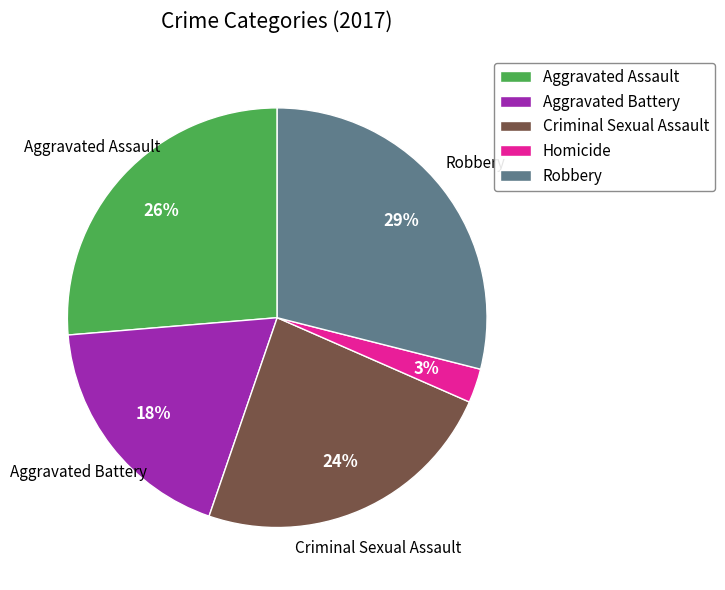

True or false: Aggravated Battery accounts for 18% of the total.

True